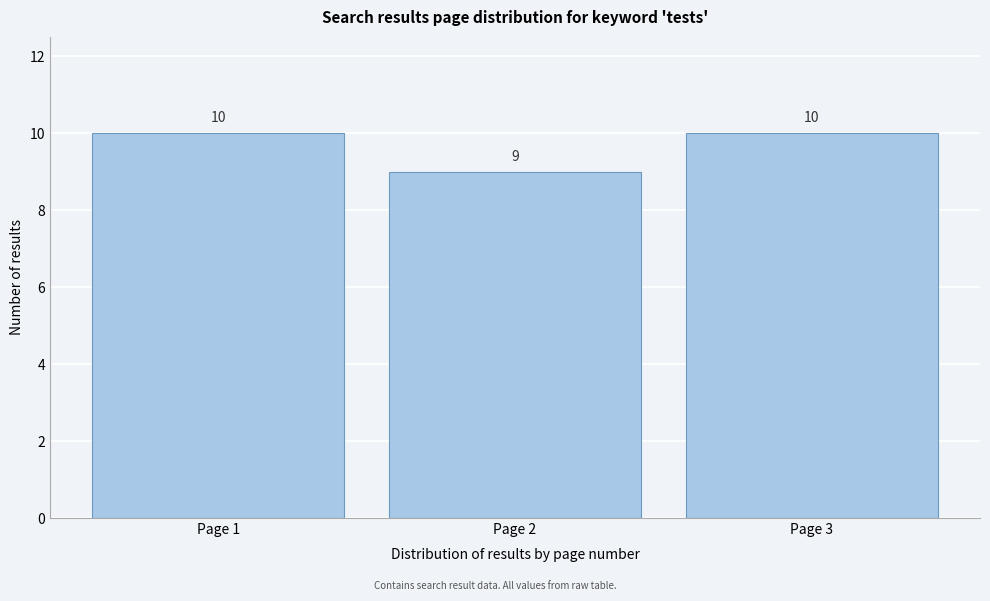

Reading right to left, extract all data points from this chart.

10	9	10